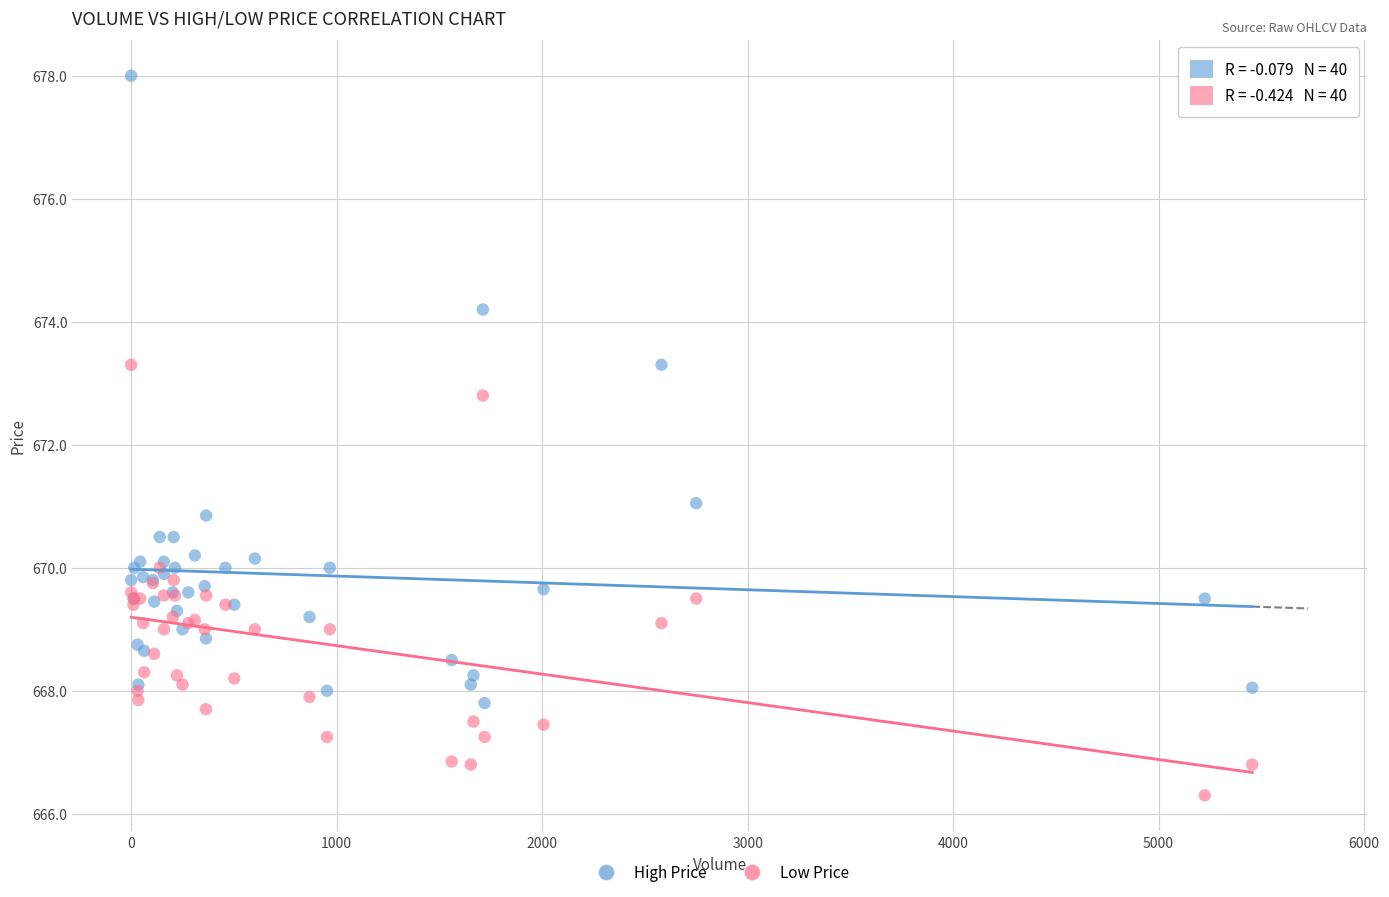

Across all series, what Y value is closest to 672?

672.8